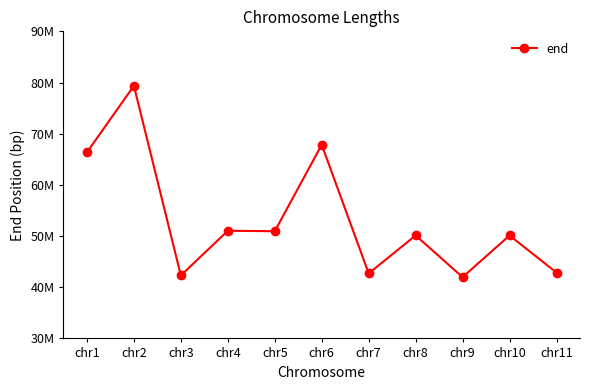

What is the value of the 2nd point from the left?

79361681